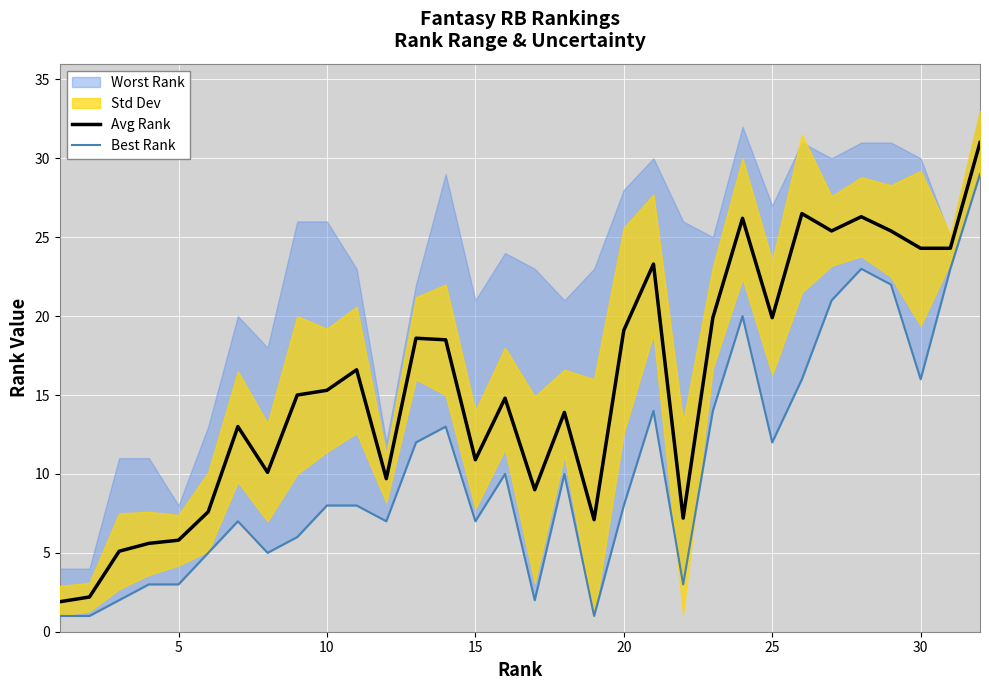

True or false: Avg Rank has more than 1 interior local peaks.

True